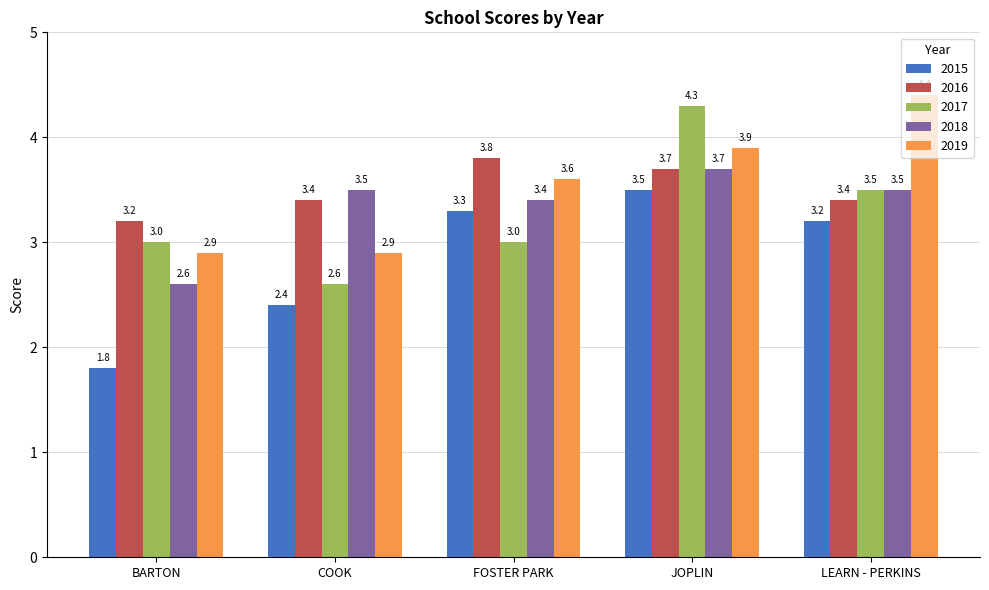

How many groups of bars are there?

5